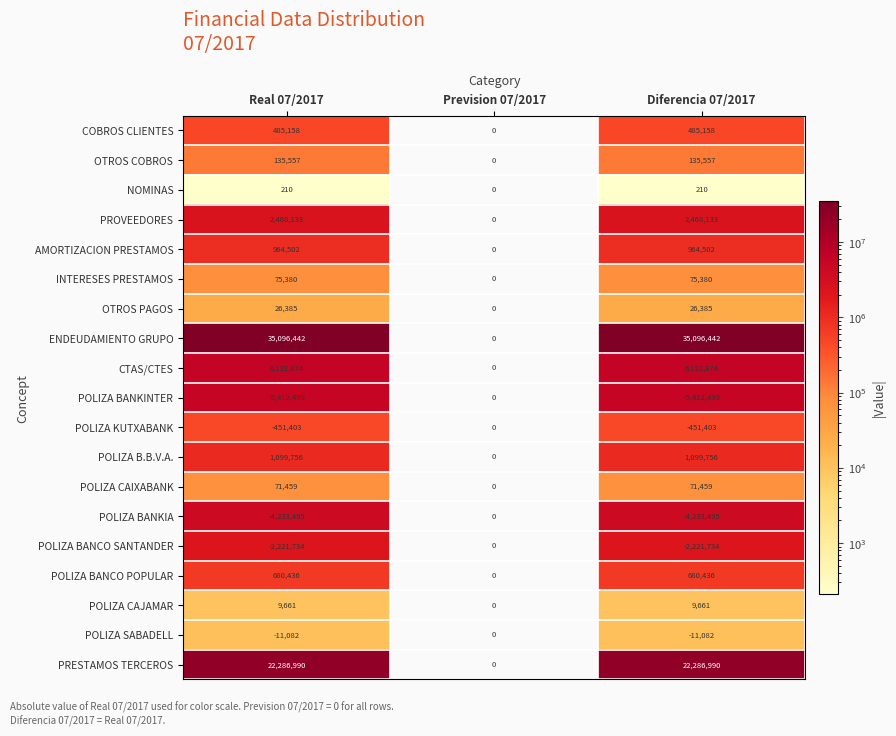

Read the POLIZA BANKIA value at Diferencia 07/2017.

-4233495